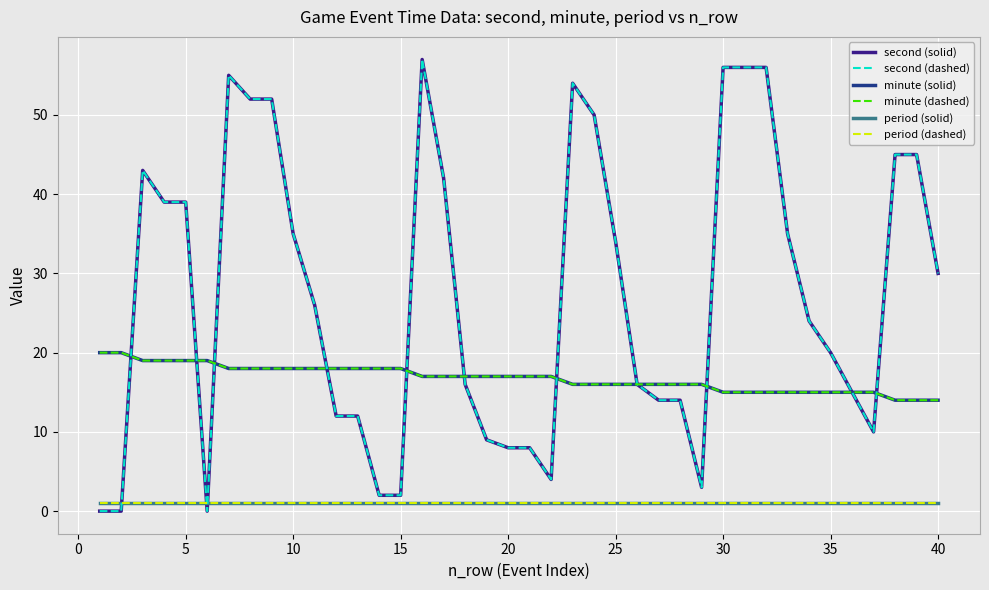

Does the chart display data point markers on the line(s)?

No